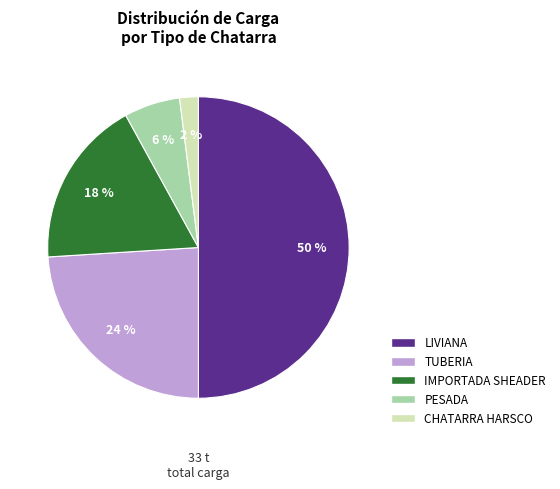

Which category has the smallest portion of the pie?

CHATARRA HARSCO